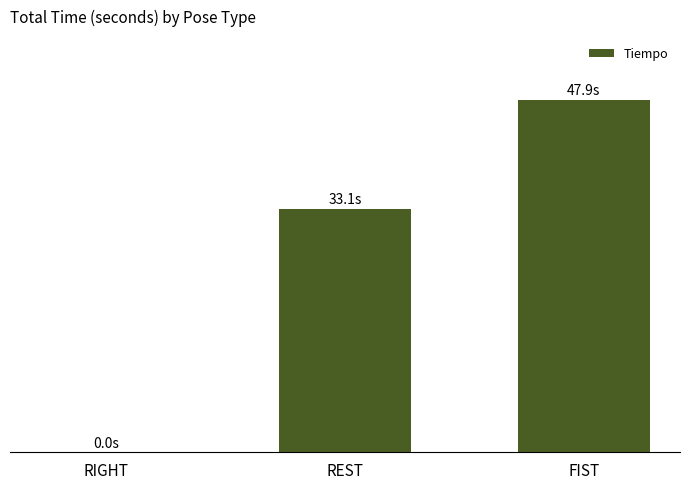

Are the bars horizontal?

No